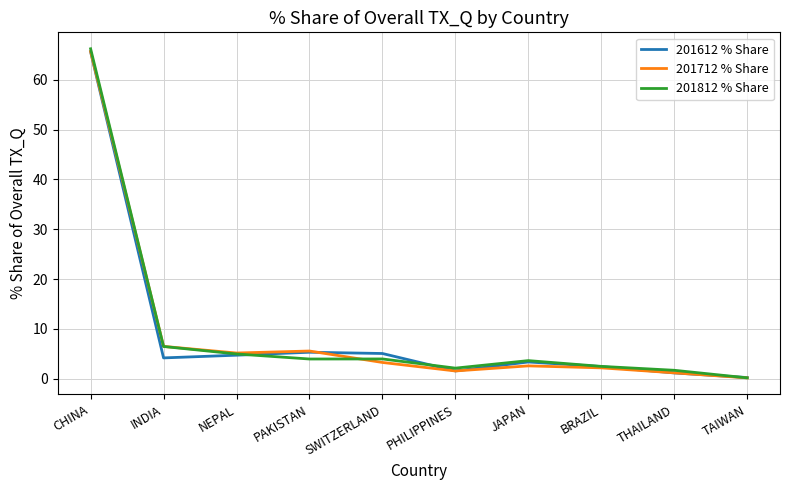

Between CHINA and BRAZIL, which series saw the biggest shift?

201812 % Share